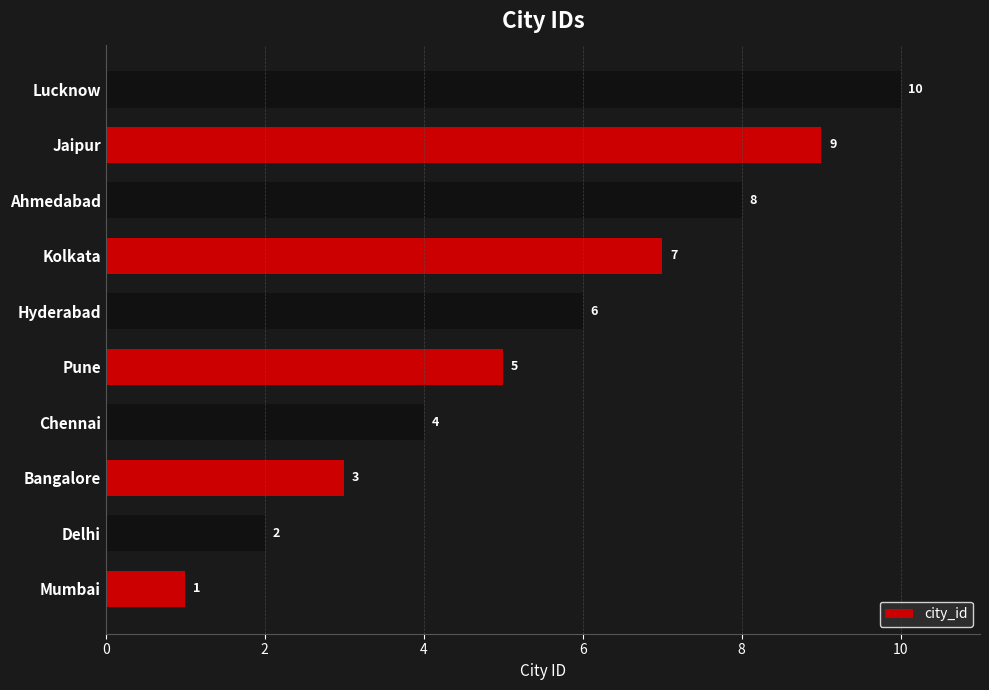

Is it true that the value at Pune is 5?

True